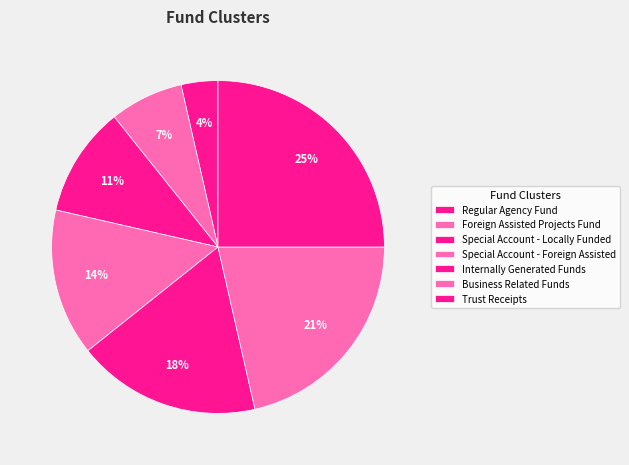

Rank the categories by value from highest to lowest.

Trust Receipts, Business Related Funds, Internally Generated Funds, Special Account - Foreign Assisted, Special Account - Locally Funded, Foreign Assisted Projects Fund, Regular Agency Fund